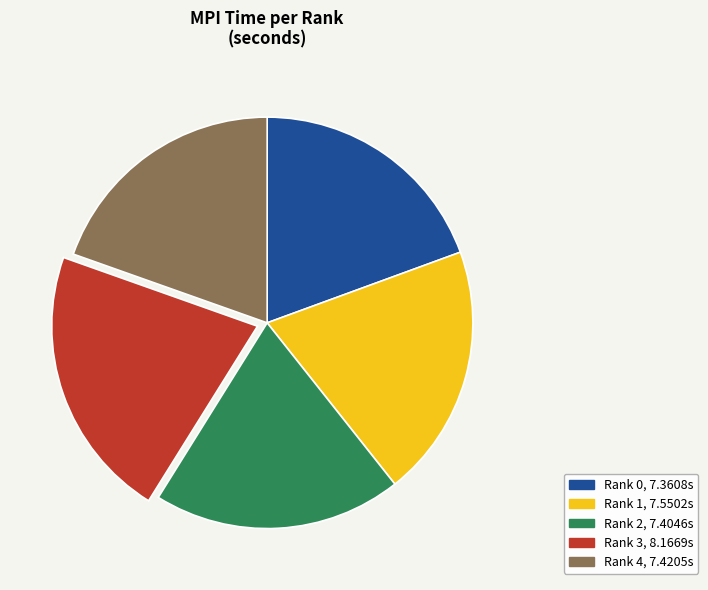

Which slice is the largest?

Rank 3